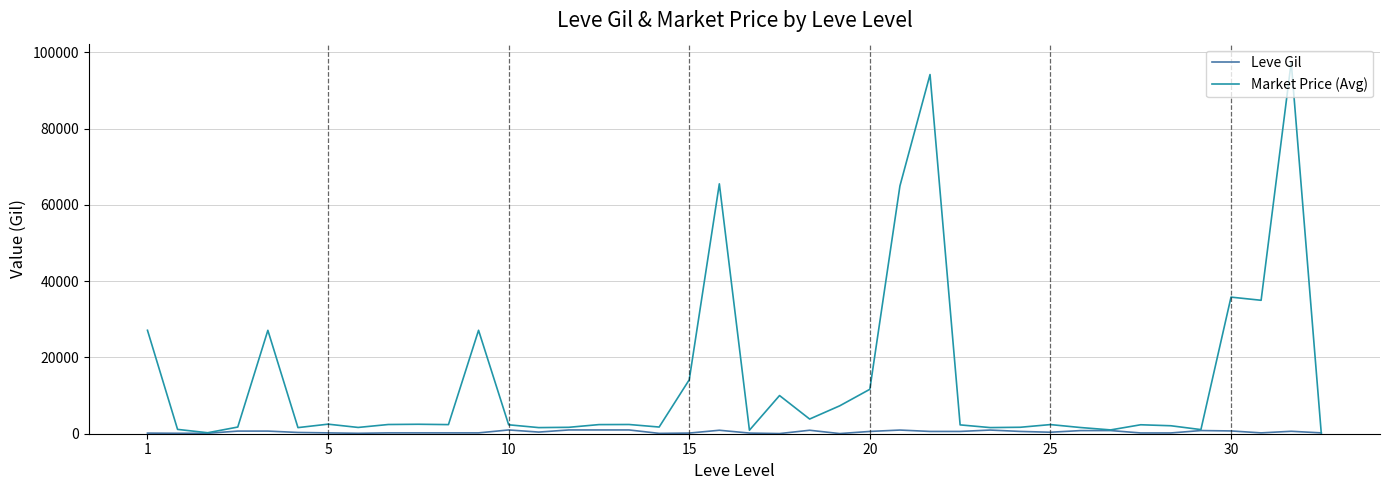

Which series has the widest spread of values?

Market Price (Avg)